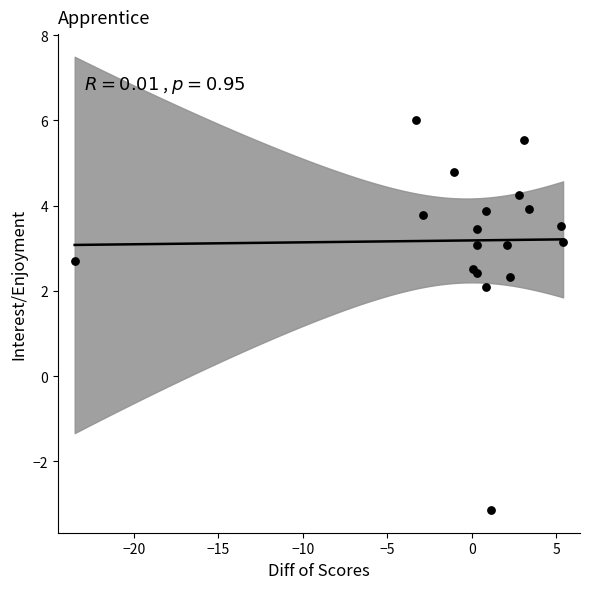

What Y value in the scatter plot is closest to 1?

2.1